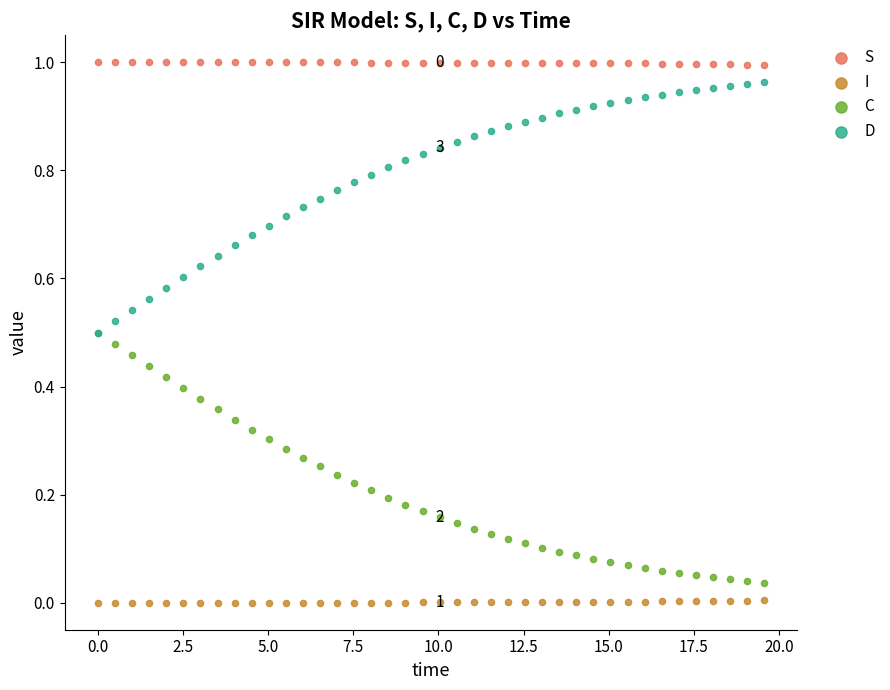

What are all the series names shown in the legend?

S, I, C, D